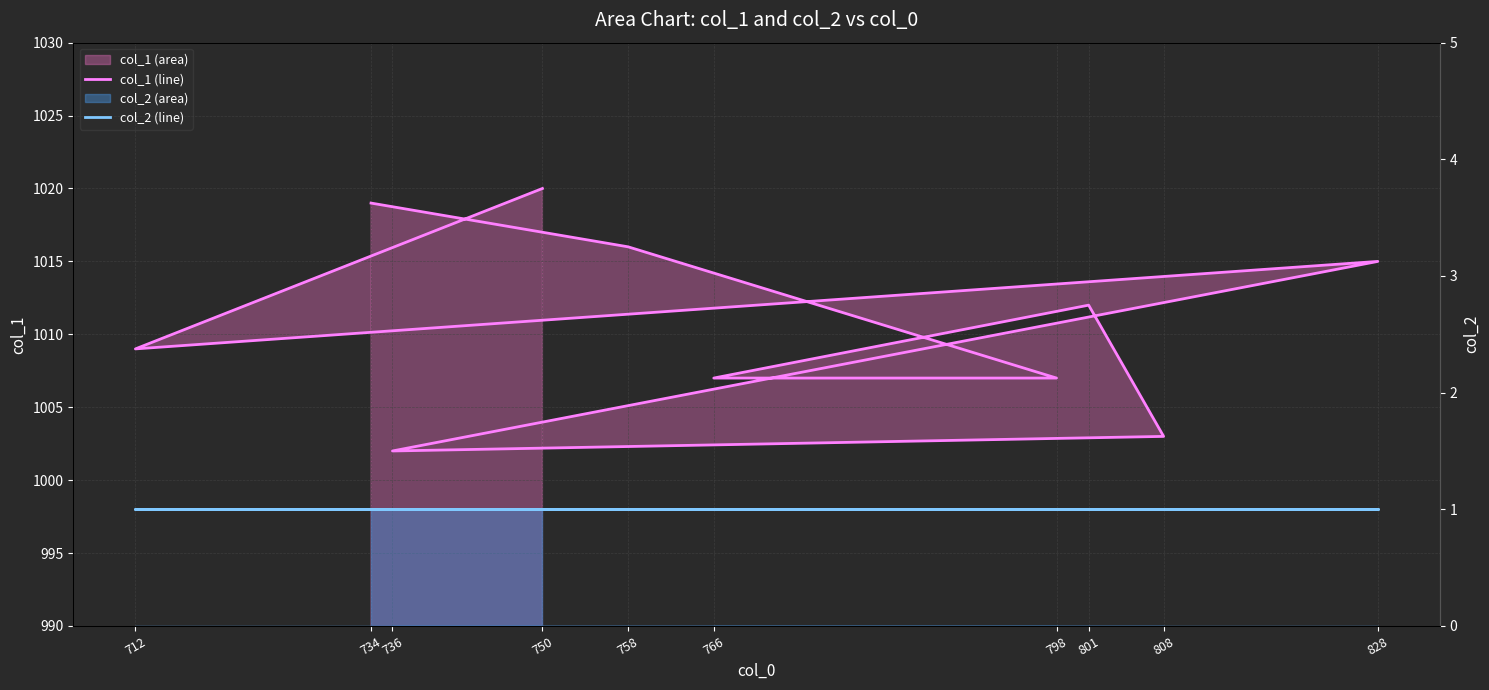

What is the difference between the maximum and minimum values in the col_1 (line) series?

18